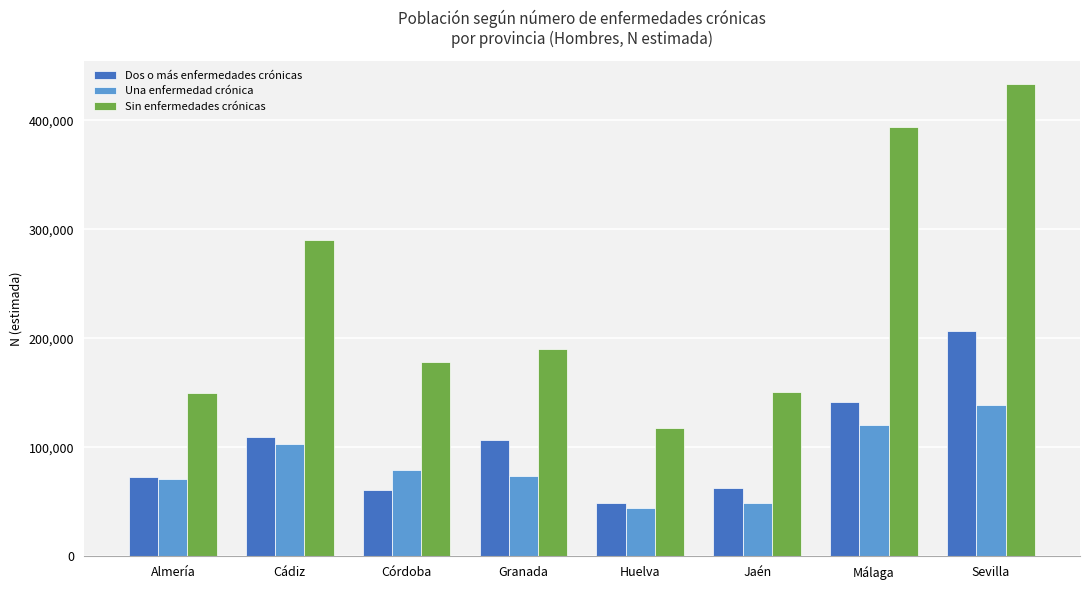

What is the lowest value of the Una enfermedad crónica series?

44609